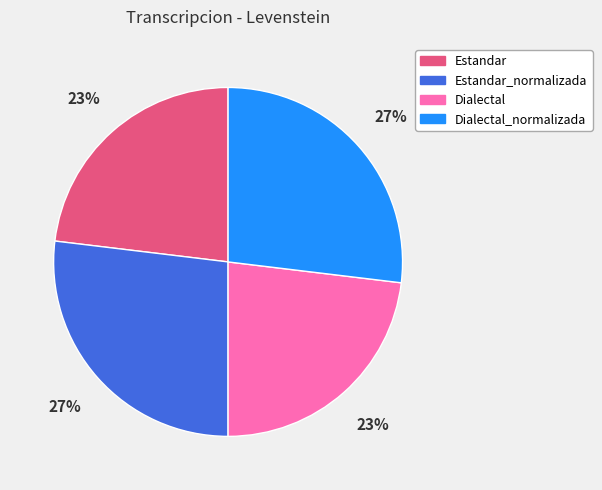

Approximately how many times larger is the value at Dialectal compared to Dialectal_normalizada?

0.9